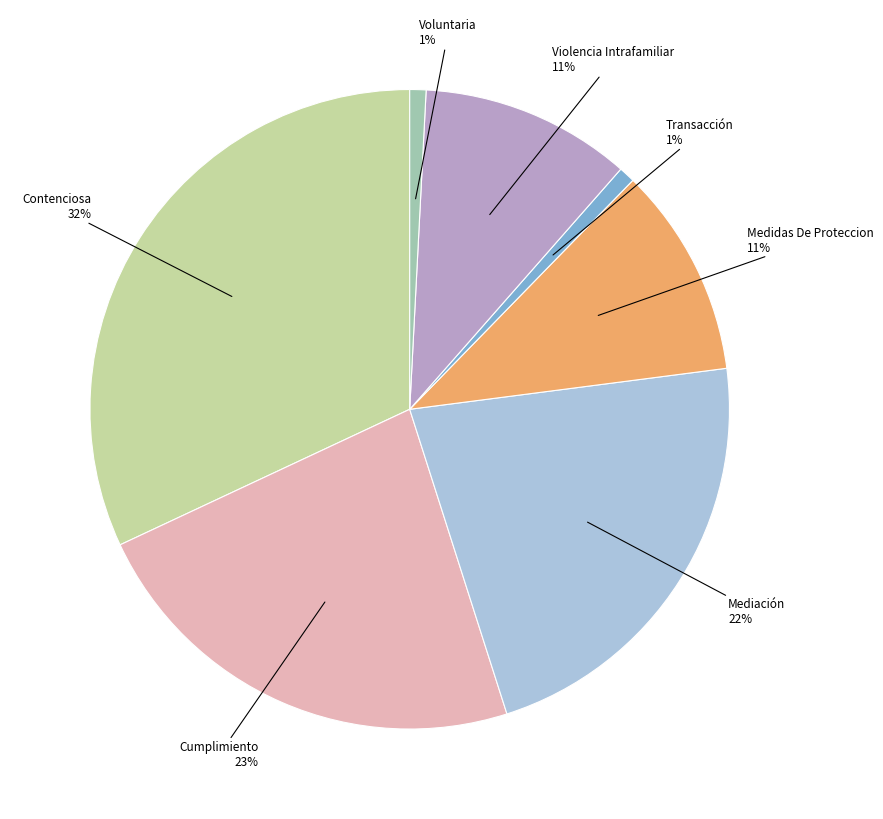

Does any single category account for the majority?

No